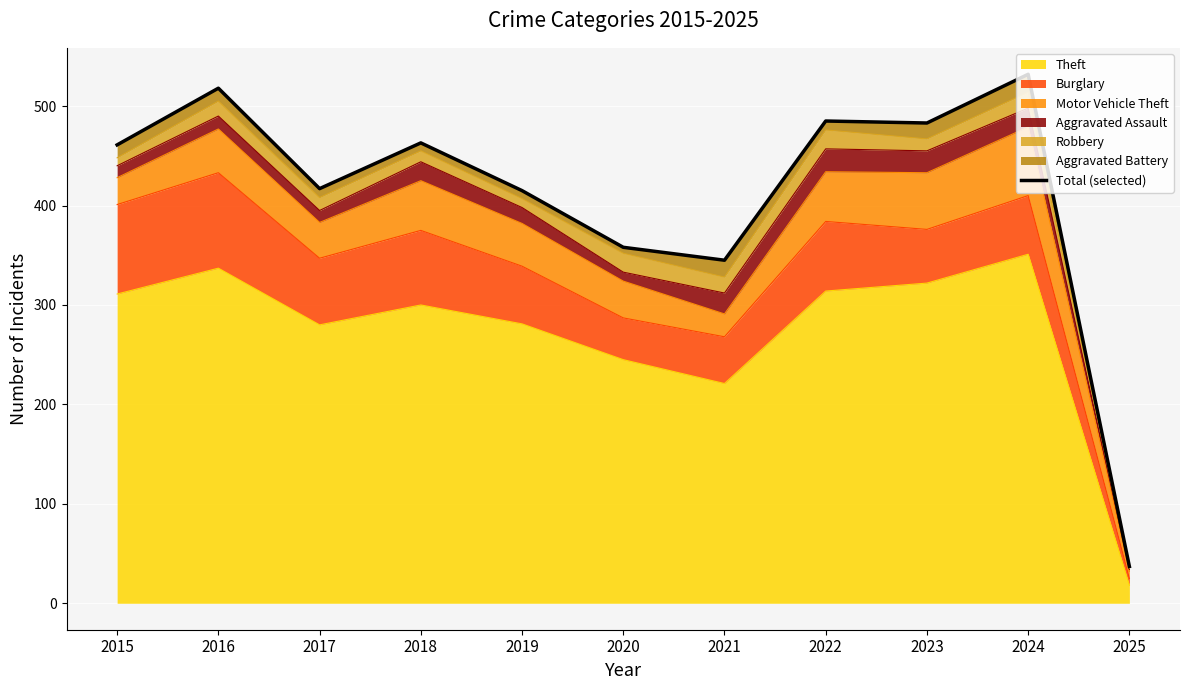

Where is the first local minimum?

2017